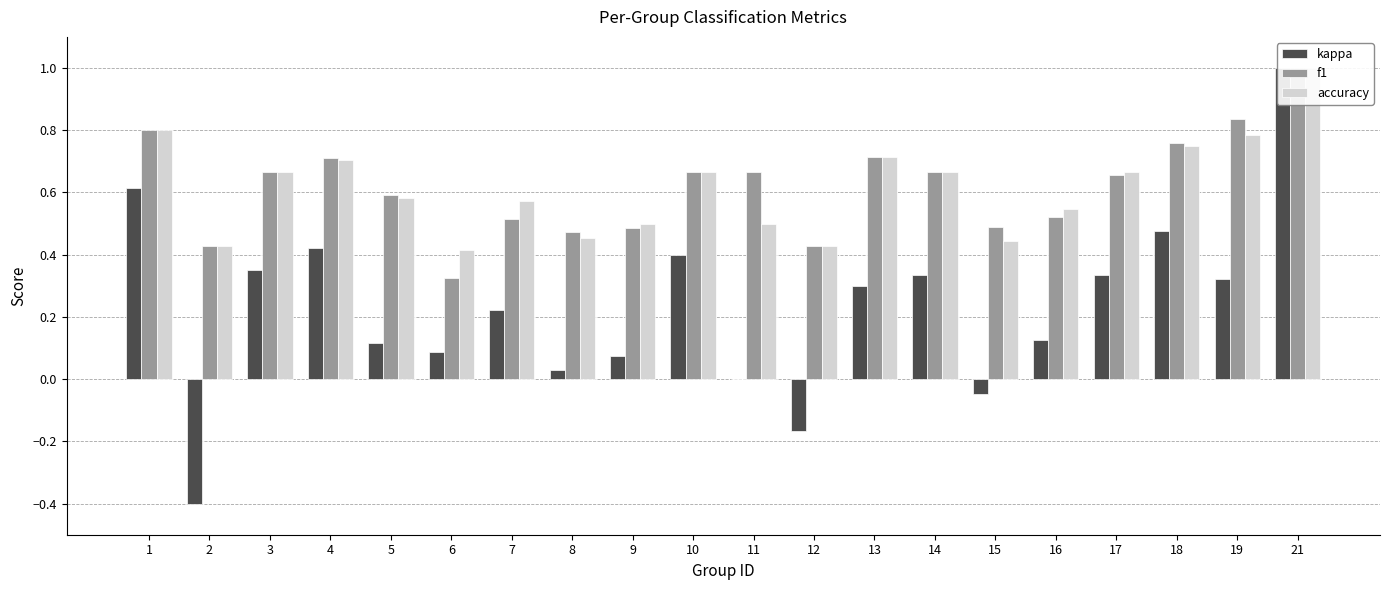

At which category is the sum across all series the highest?

21